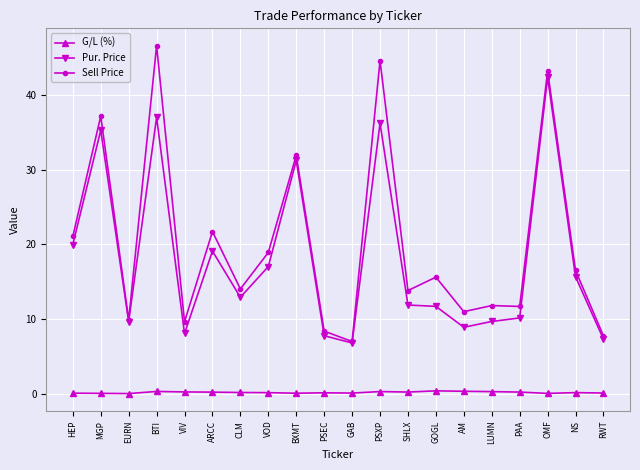

What is the value of the Sell Price point at the 8th from the left?

18.9